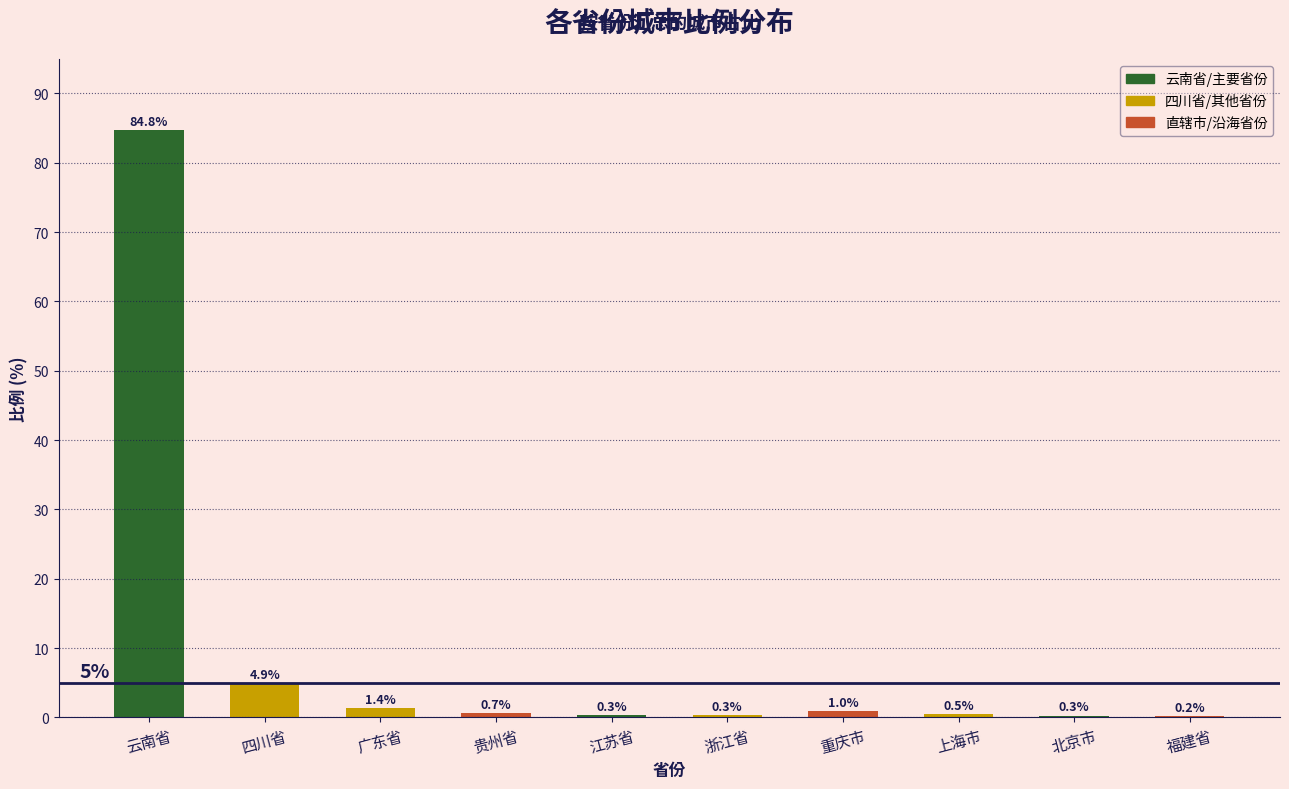

Read the value at 北京市.

0.3